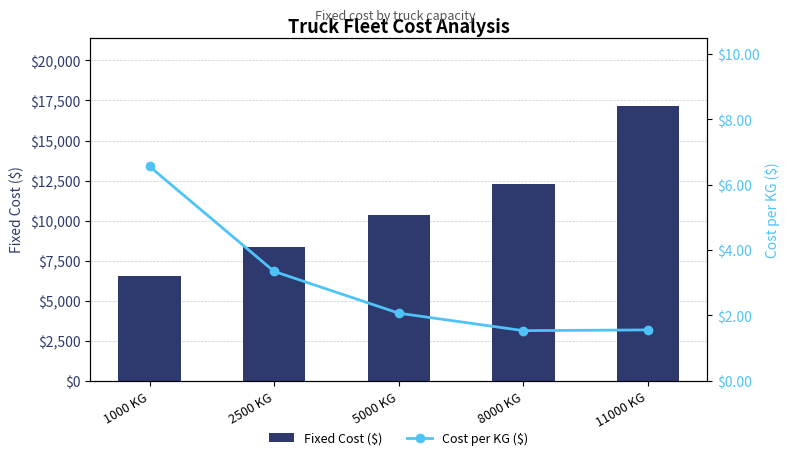

Reading left to right, transcribe all the data shown in this chart.

Fixed Cost ($): 1000 KG=6561.0	2500 KG=8366.0	5000 KG=10344.0	8000 KG=12278.0	11000 KG=17129.0
Cost per KG ($): 1000 KG=6.6	2500 KG=3.3	5000 KG=2.1	8000 KG=1.5	11000 KG=1.6